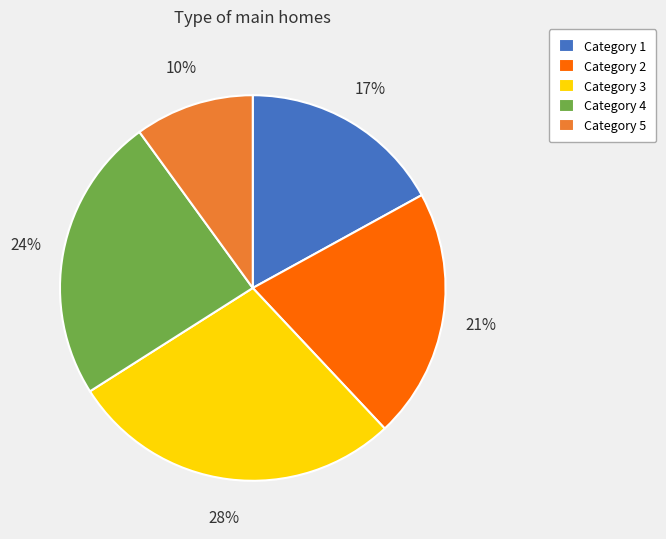

What percentage is the Category 4 slice, to the nearest percent?

24%